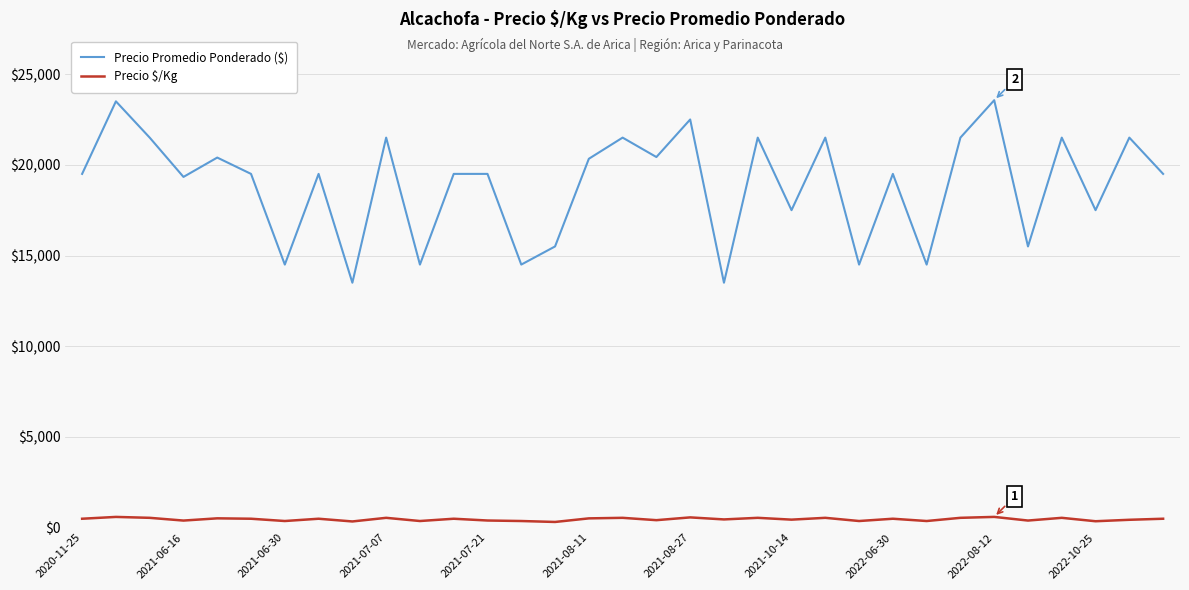

In Precio $/Kg, how many points are lower than both neighbors (excluding endpoints)?

12